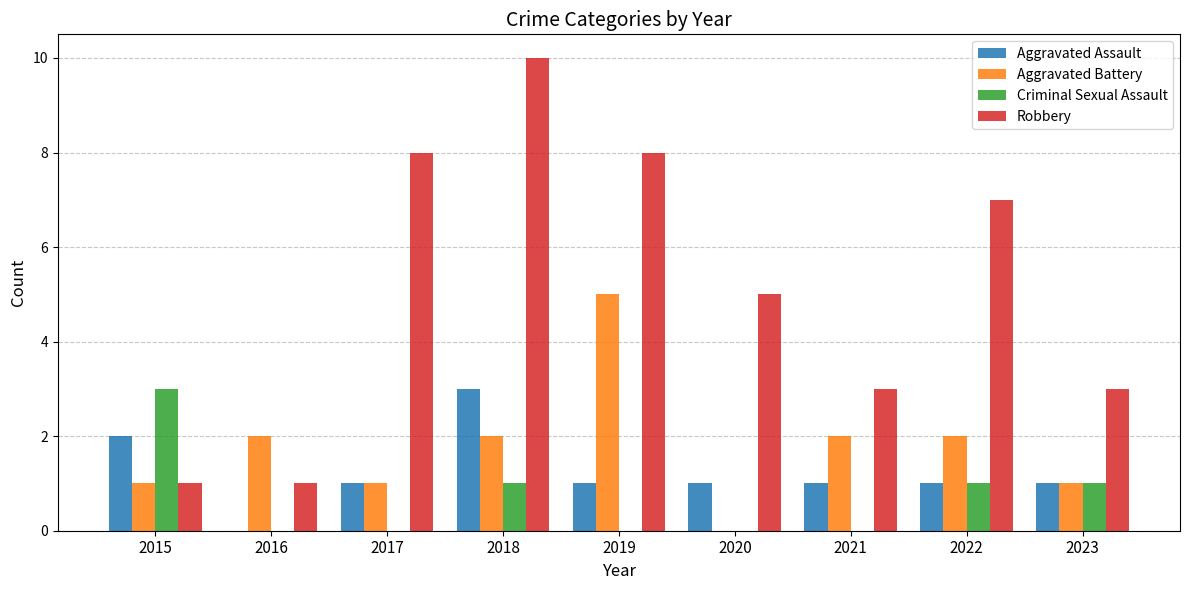

How many categories are shown in the chart?

9